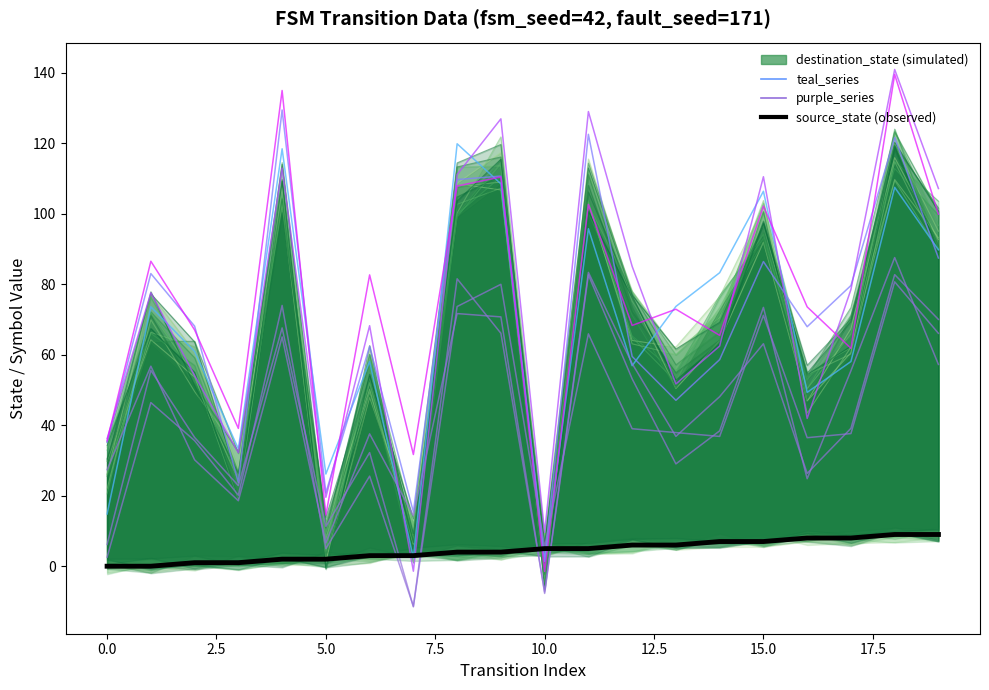

True or false: destination_state has more than 2 interior local peaks.

True